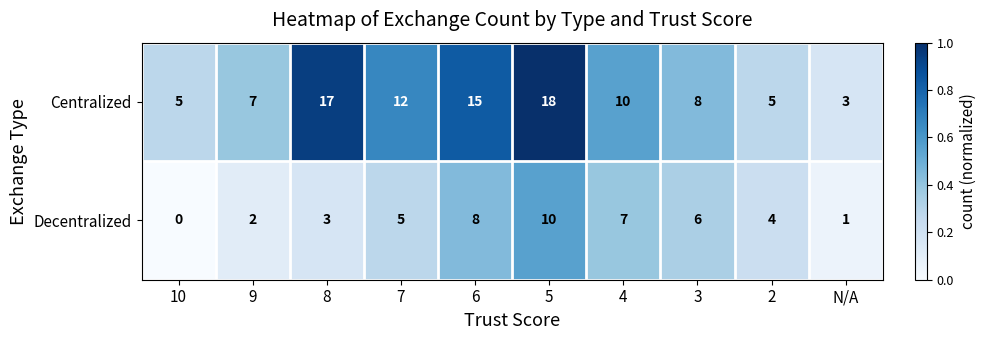

Which series has the largest total across all categories?

Centralized